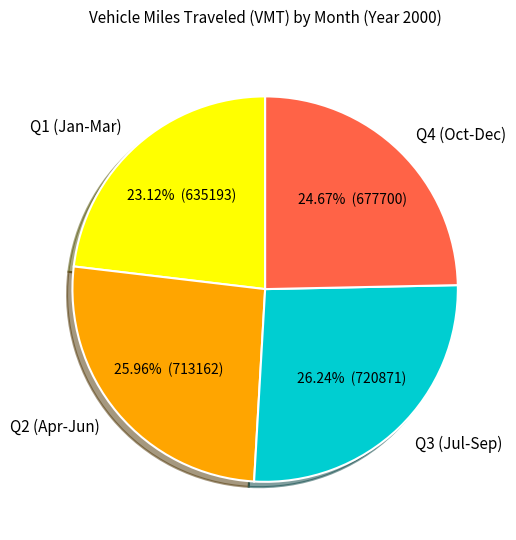

Is the sum of Q1 (Jan-Mar) and Q2 (Apr-Jun) greater than half?

No